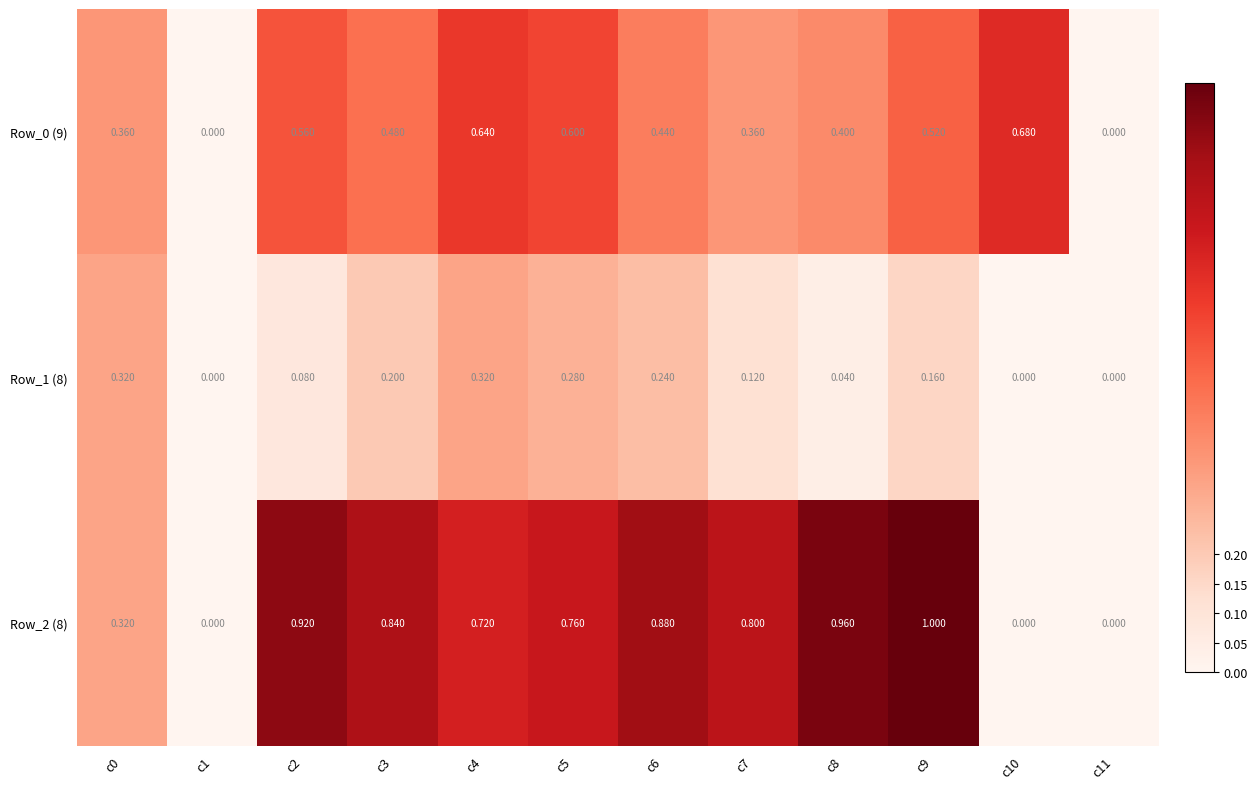

What is the greatest value displayed?

1.0